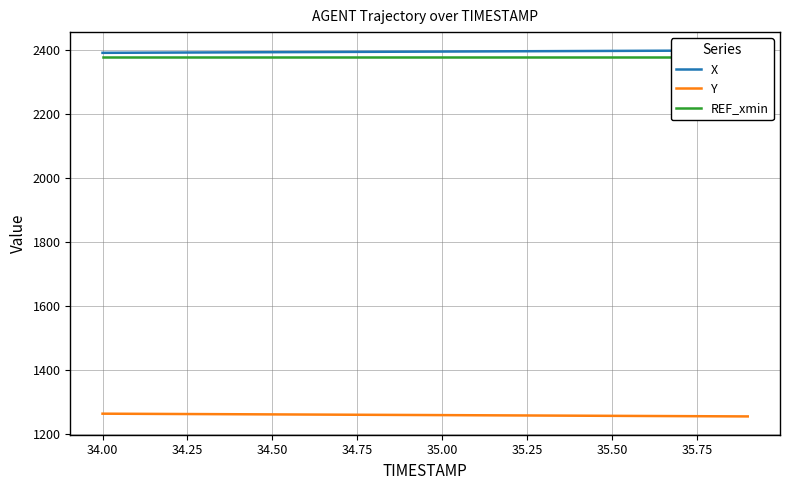

What is the maximum value for Y?

1262.6